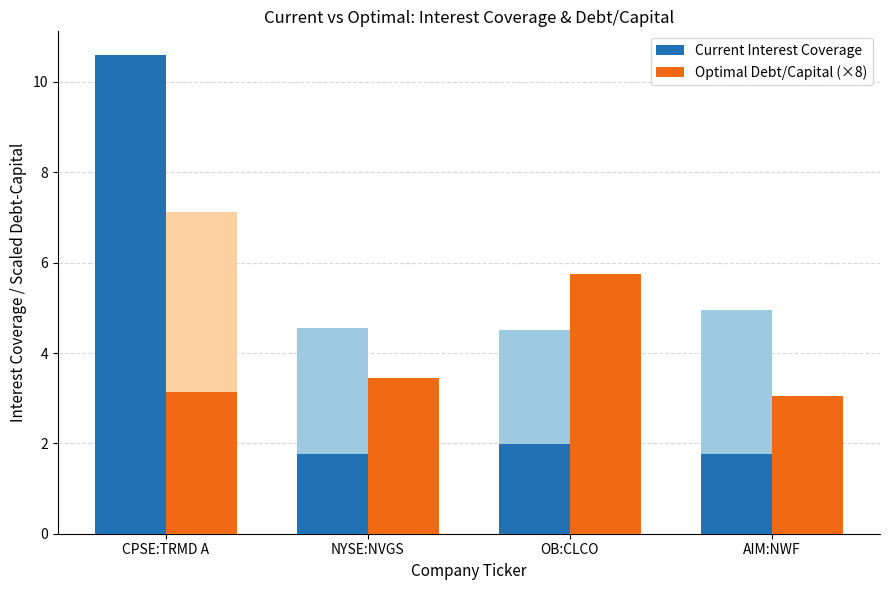

Rank the series by their average value, from lowest to highest.

Optimal Debt/Capital (×8), Current Interest Coverage